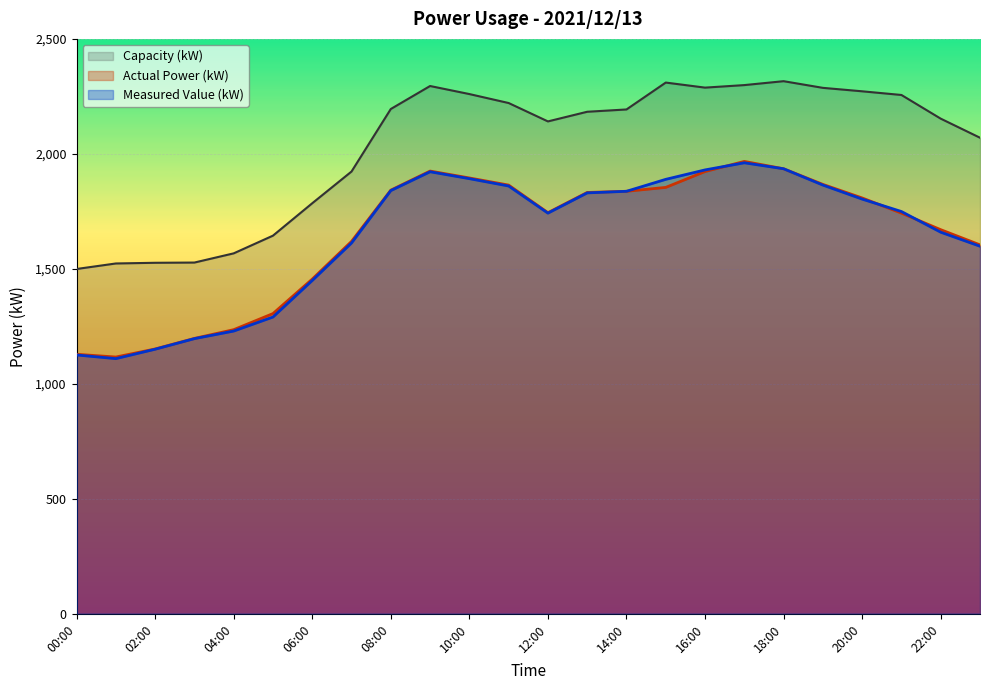

Where is the first local minimum for Capacity (kW)?

12:00